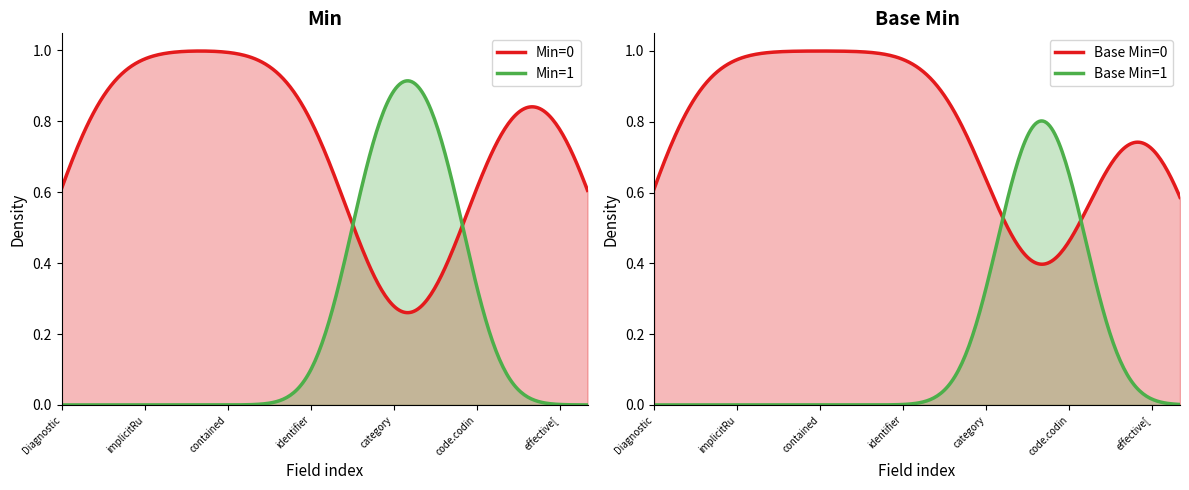

True or false: Min=1 has more than 0 interior local peaks.

False